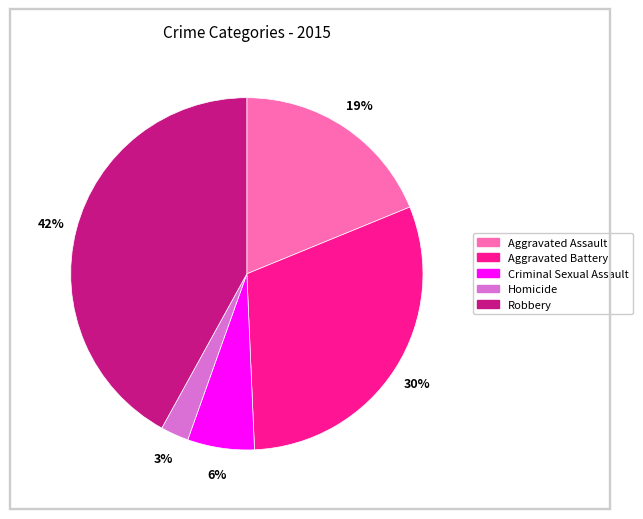

What is the largest slice in the pie chart?

Robbery